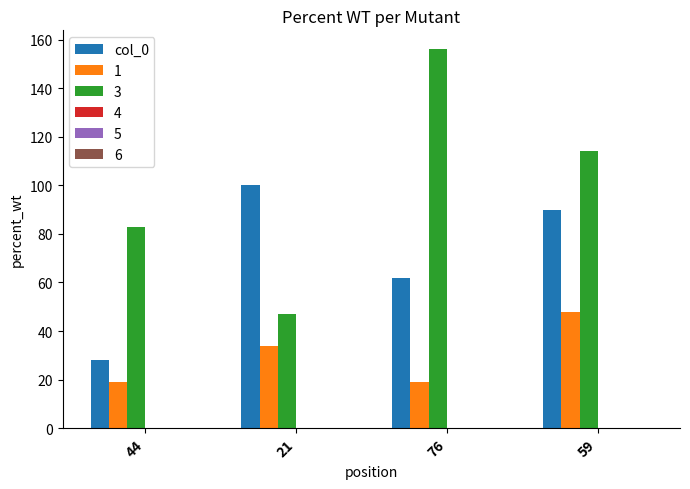

What is the difference between the second highest and second lowest values in the 3 series?

31